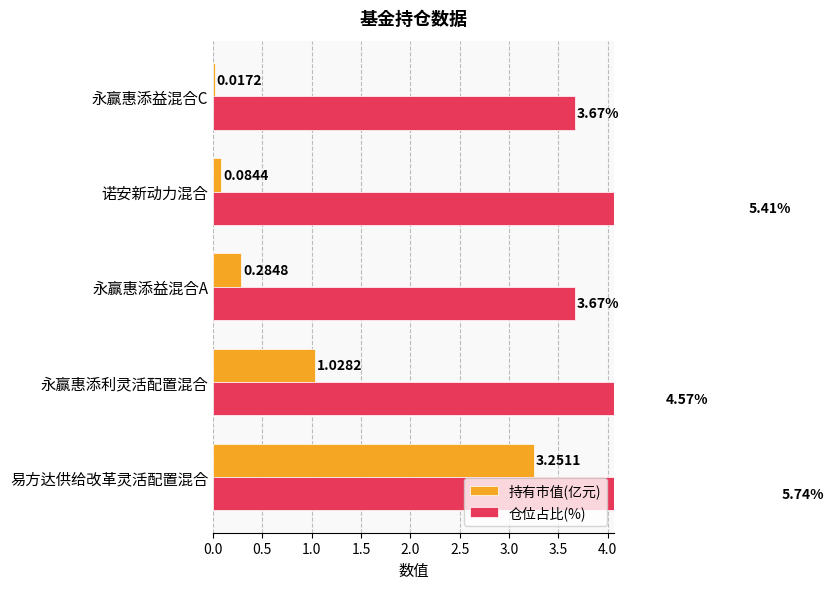

What is the maximum value shown in the chart?

5.7